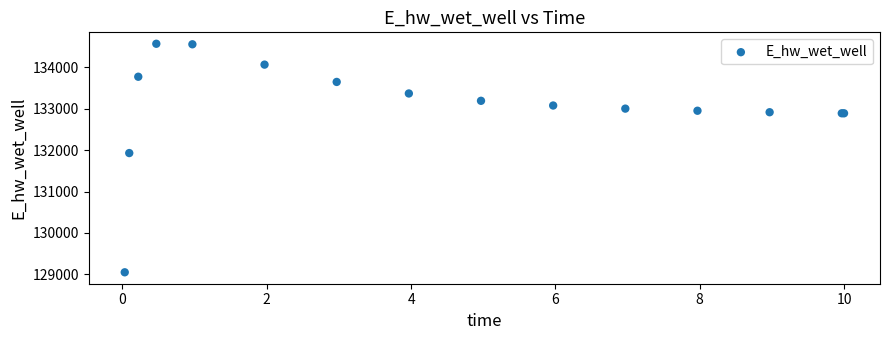

What Y value in the scatter plot is closest to 131809?

131929.0